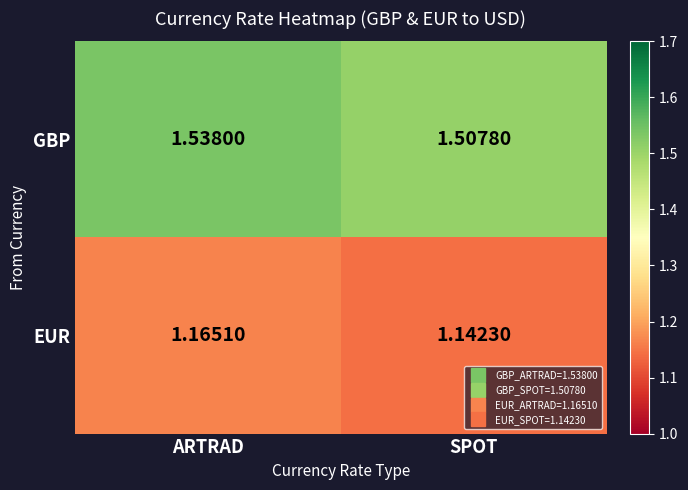

At which category is the sum across all series the highest?

ARTRAD